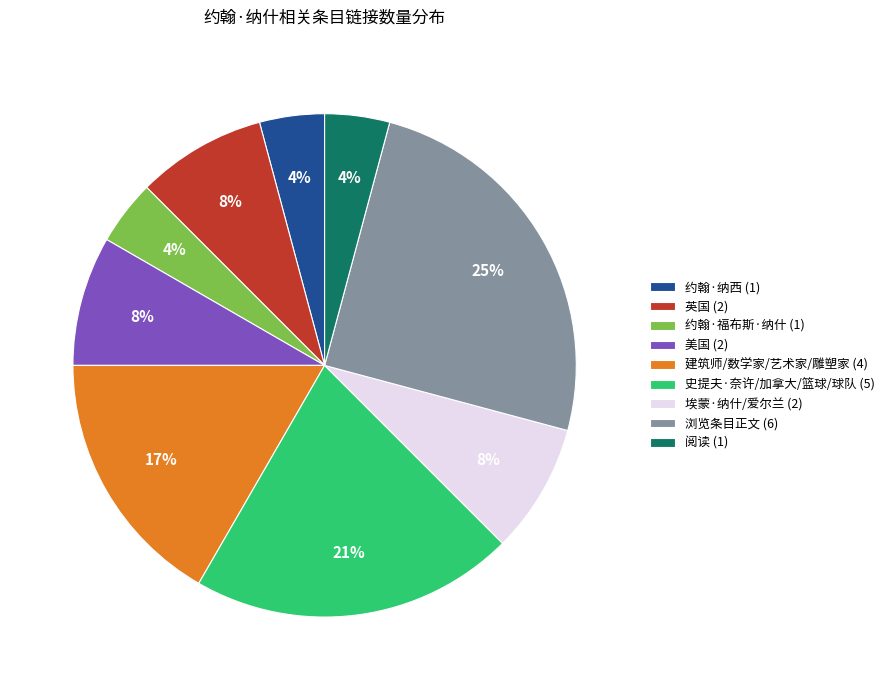

Is the sum of 英国 (2) and 浏览条目正文 (6) greater than half?

No